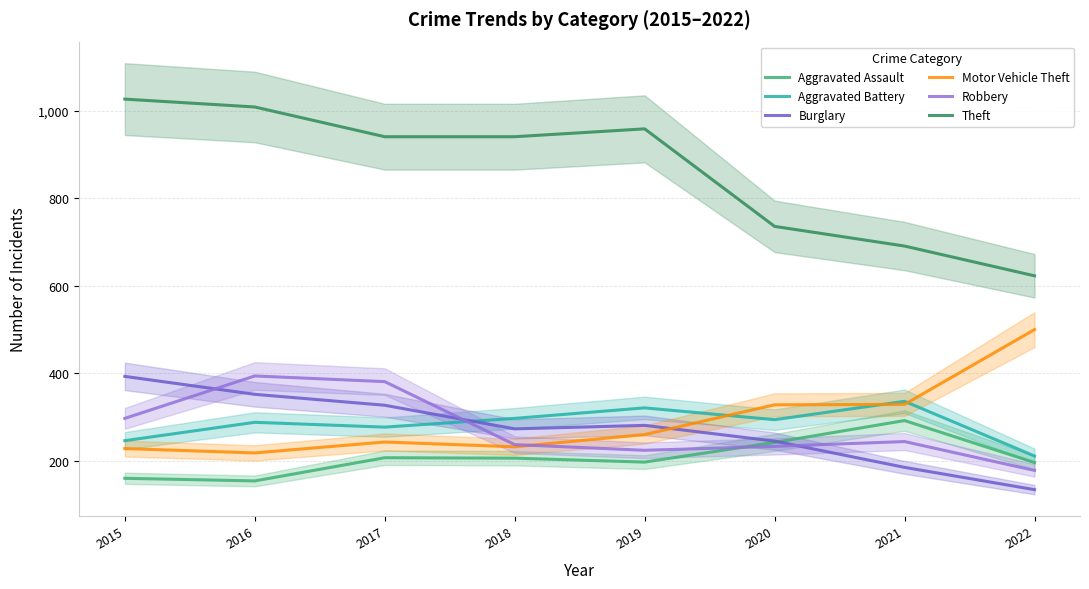

What is the value of the Robbery point at the 1st from the left?

297